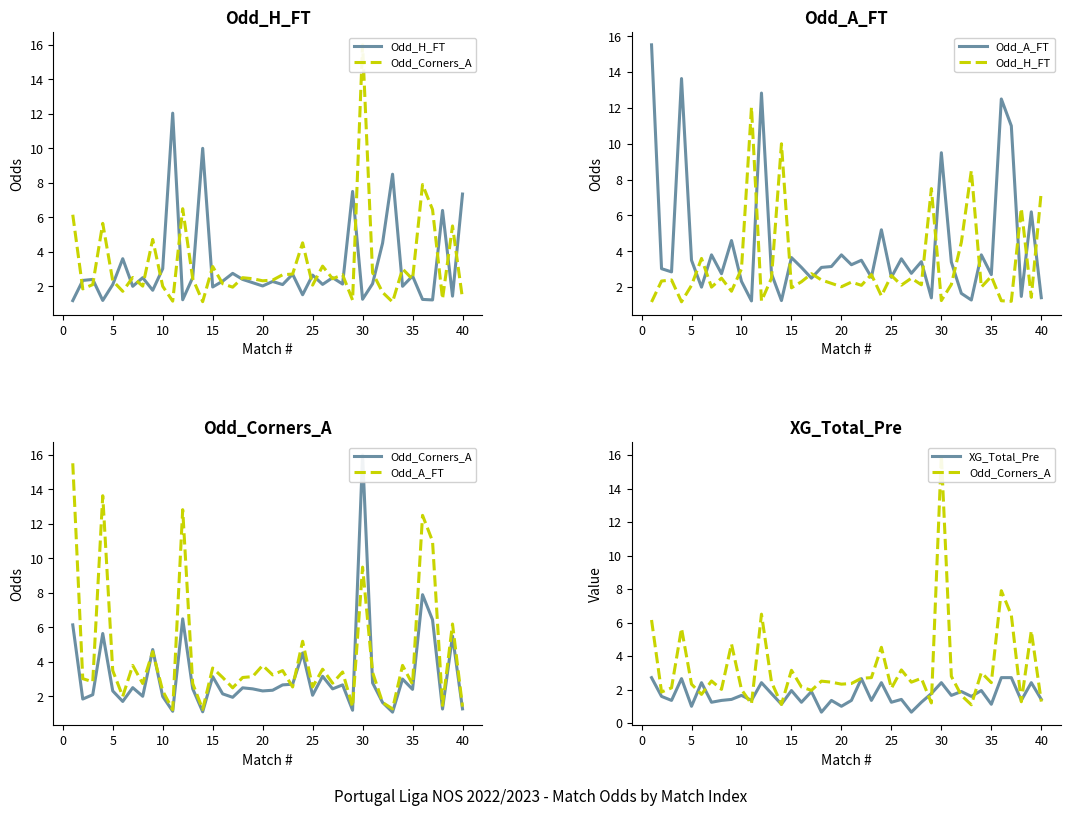

What is the highest value of the XG_Total_Pre series?

2.7